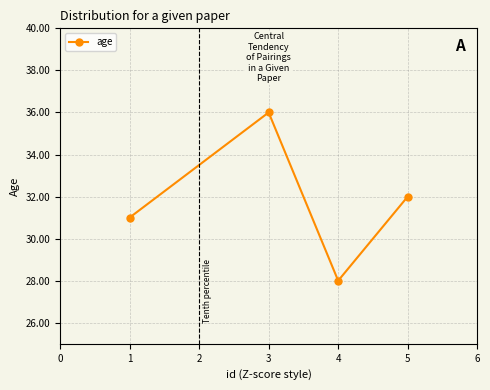

What is the difference between the second highest and minimum values?

4